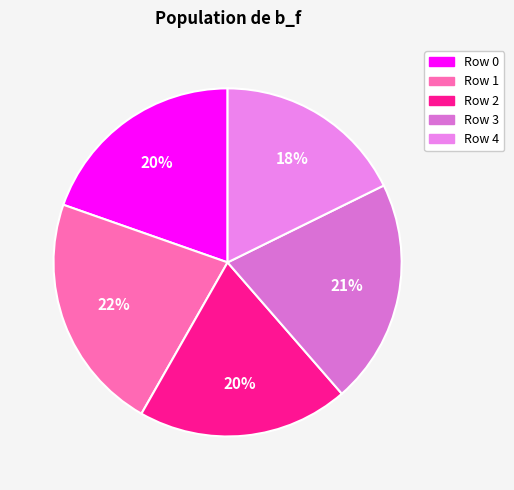

The Row 3 slice represents 21% of the pie. True or false?

True